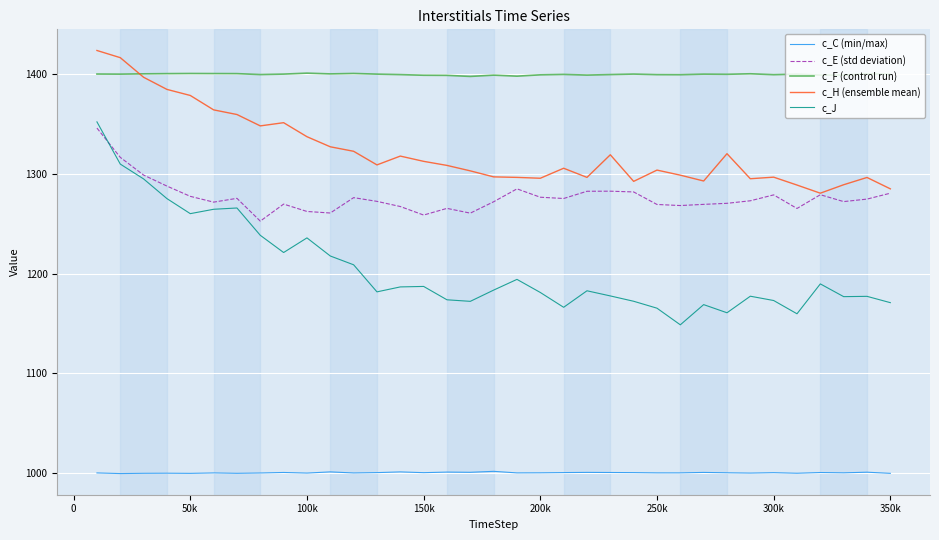

Which series has the widest spread of values?

c_J